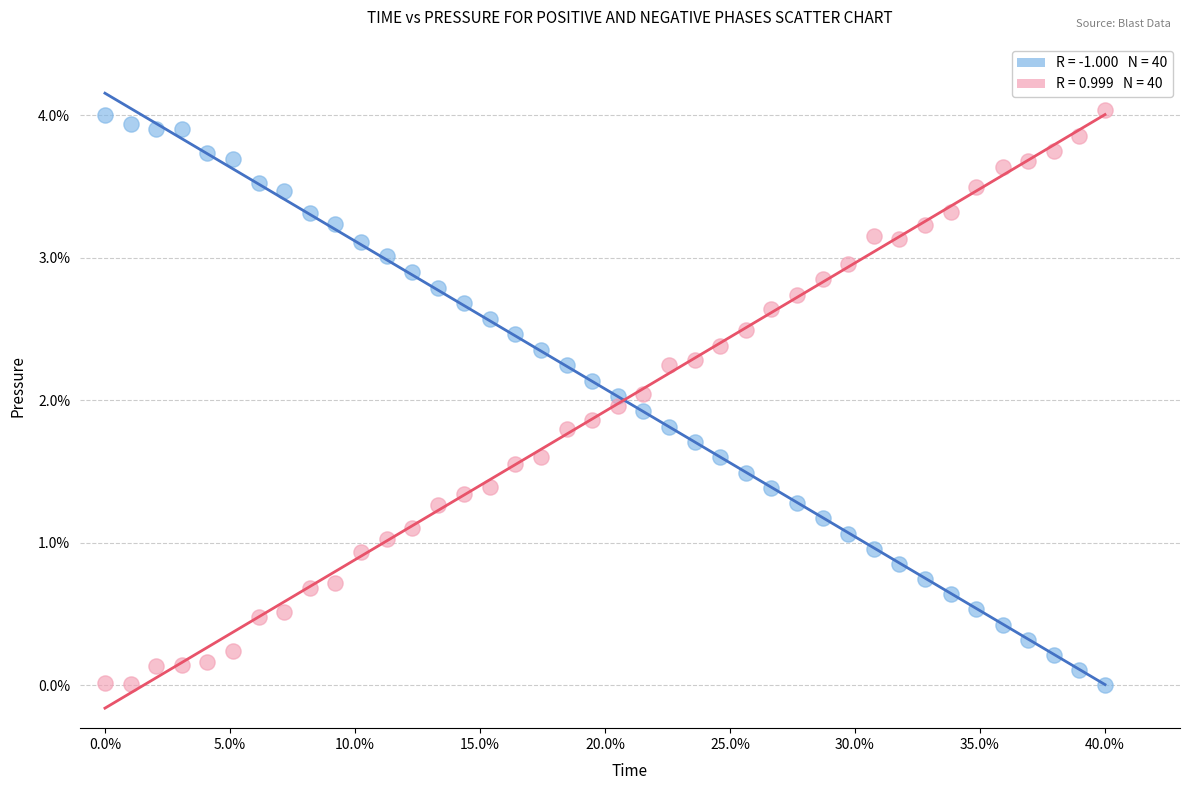

Across all data points, what is the range of Y values (max minus min)?

4.0